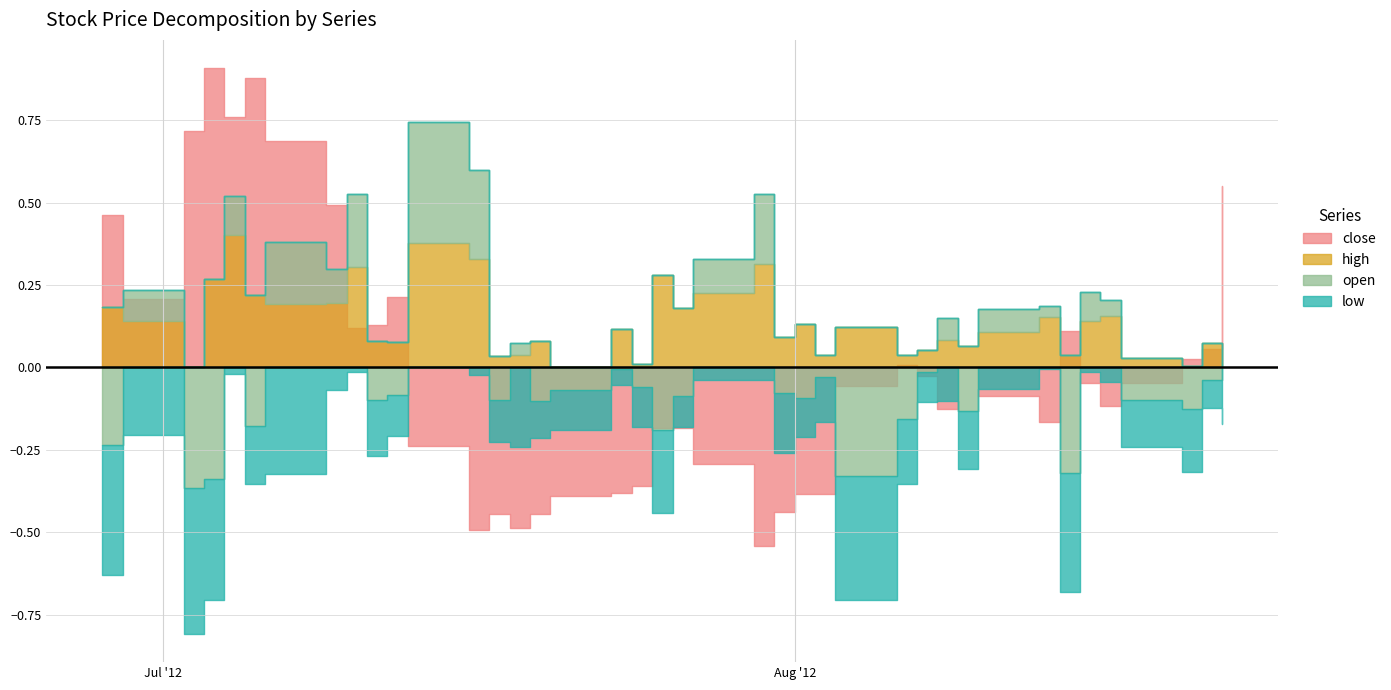

Does the chart display data point markers on the line(s)?

No